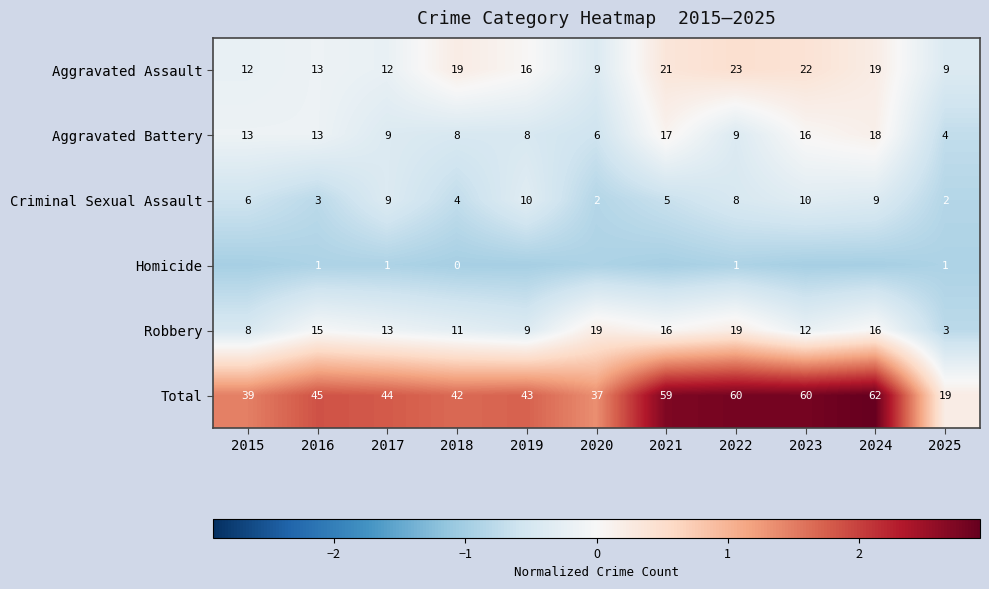

Which series changed the most between 2016 and 2025?

Total